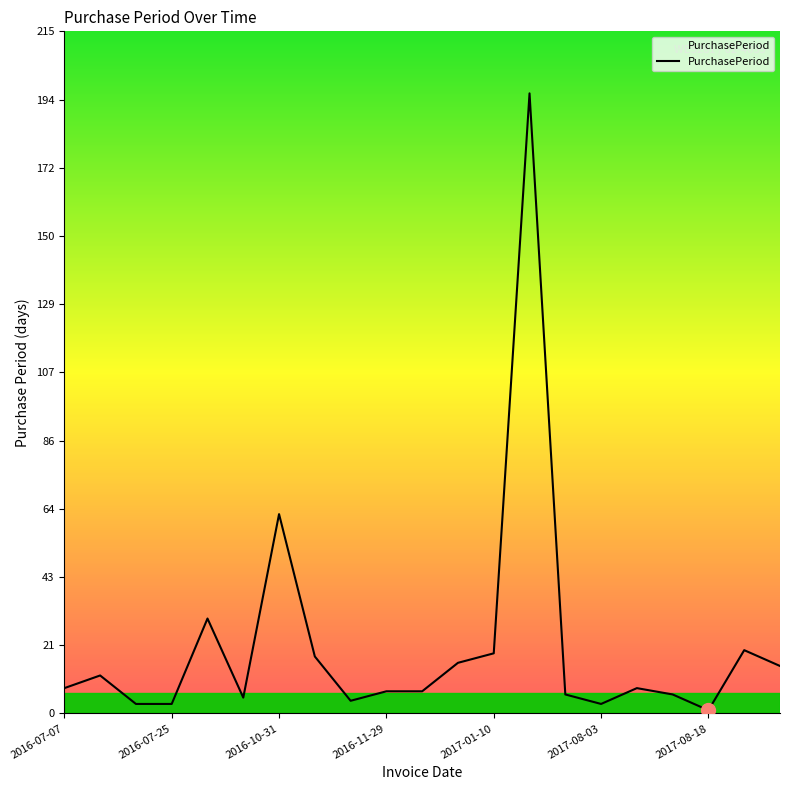

What is the difference between the maximum and minimum values?

195